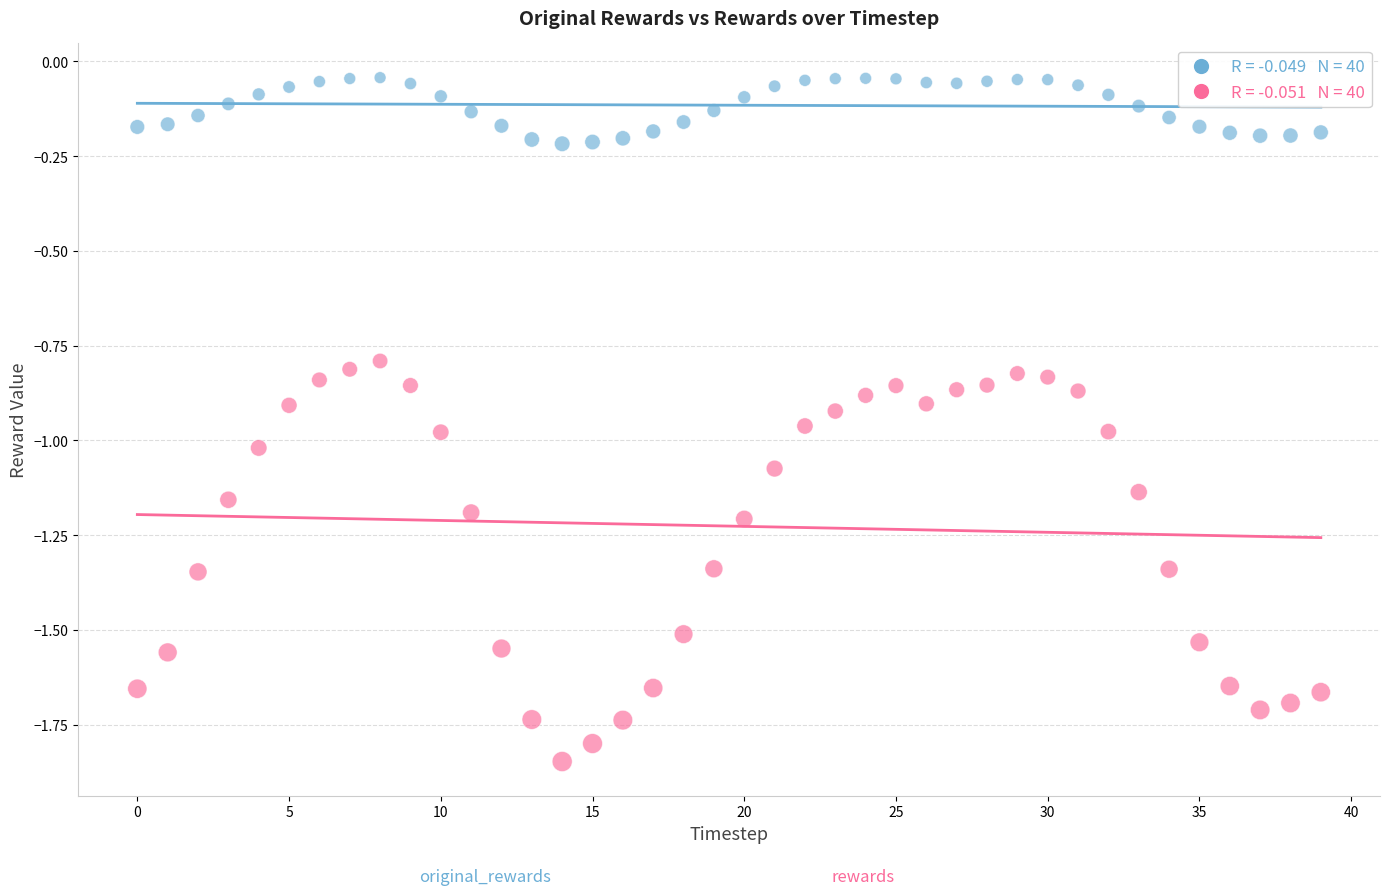

Across all data points, what is the range of Y values (max minus min)?

1.8